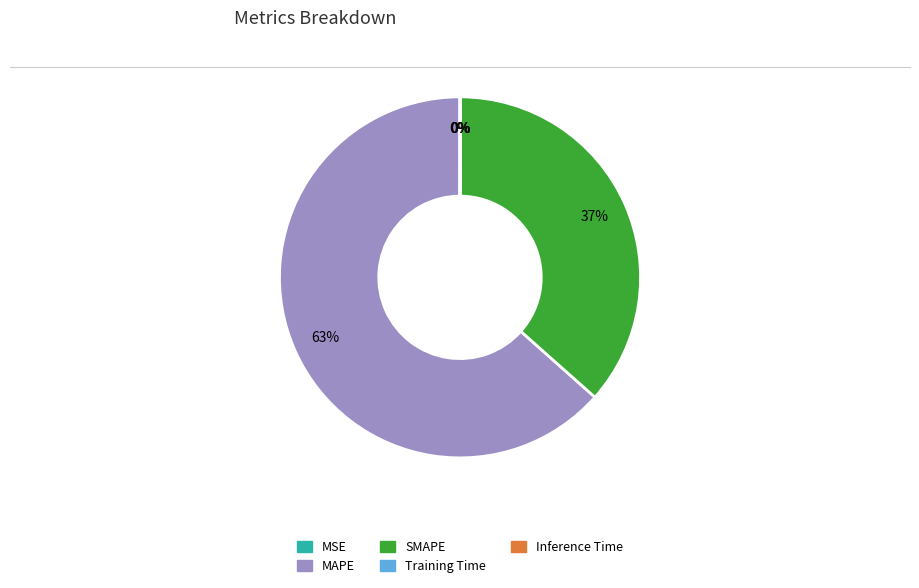

Which category accounts for the majority?

MAPE